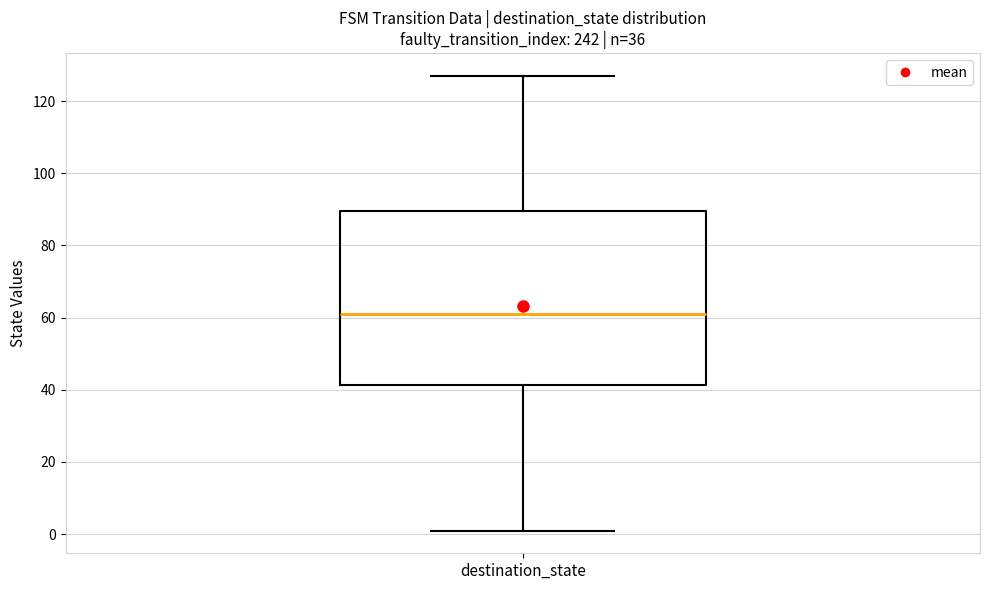

Transcribe this box plot: give where the median line is, the range the box spans, and where the two whiskers end, as read against the y-axis. The values are not printed on the chart, so give them approximately, as read against the axis.

median 62, box 42 to 90, whiskers 2 to 128